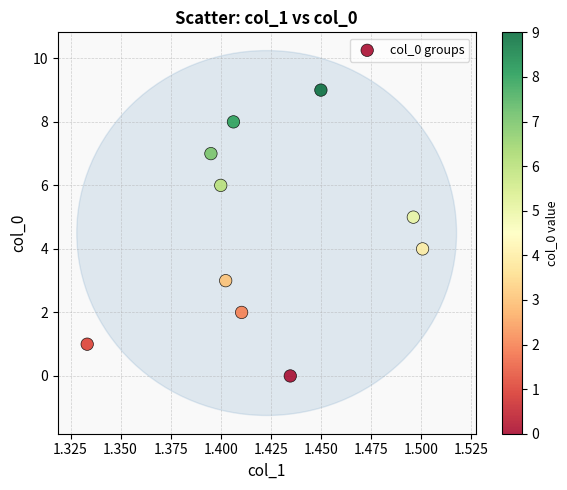

What is the range of Y values (max minus min)?

9